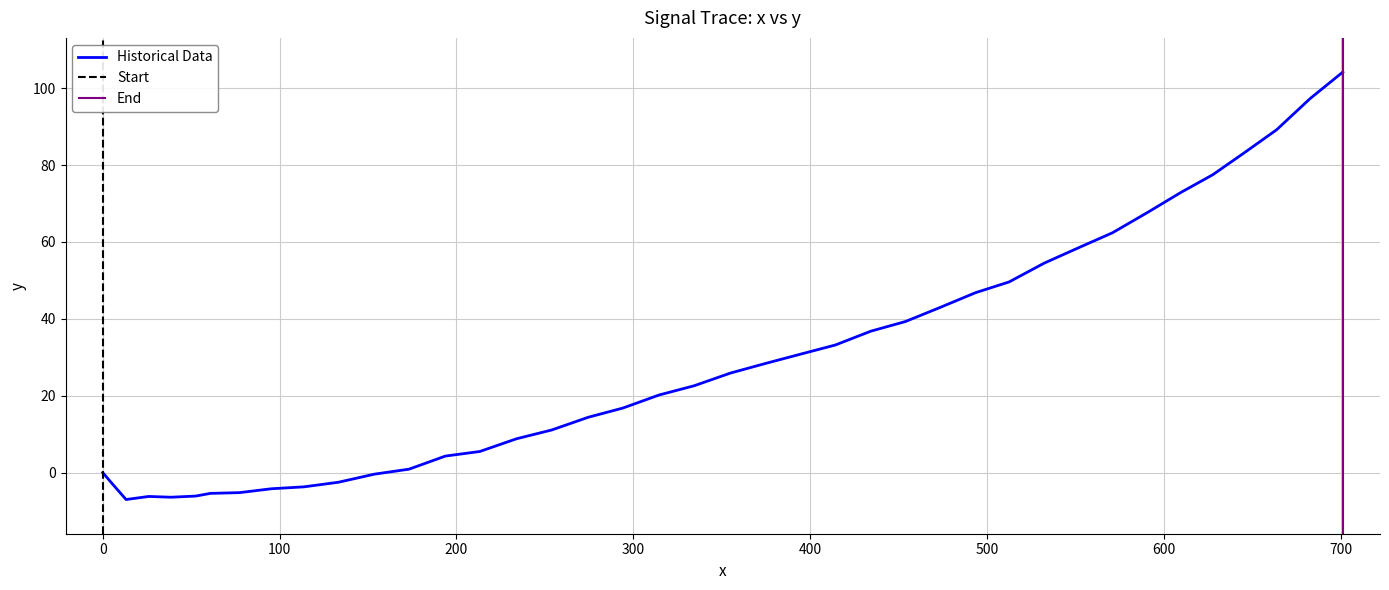

What is the lowest value of the Historical Data series?

-7.0